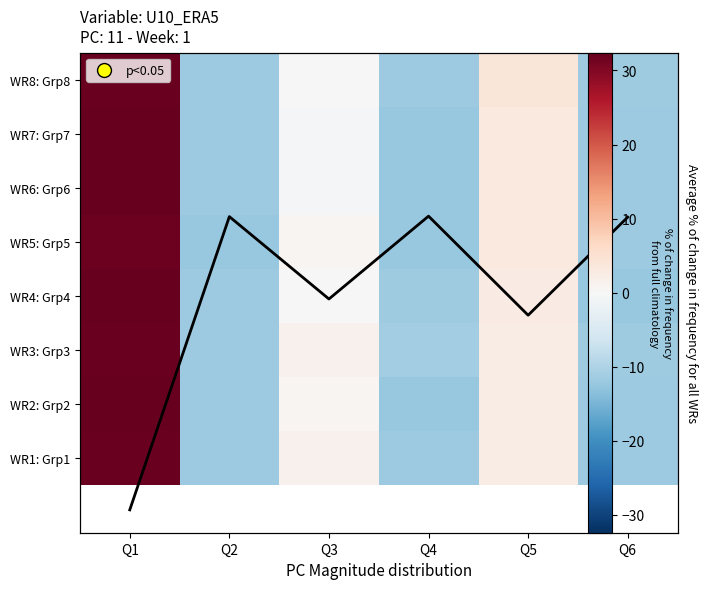

Rank the series at Q4 from highest to lowest value.

WR3: Grp3, WR4: Grp4, WR8: Grp8, WR1: Grp1, WR7: Grp7, WR6: Grp6, WR5: Grp5, WR2: Grp2